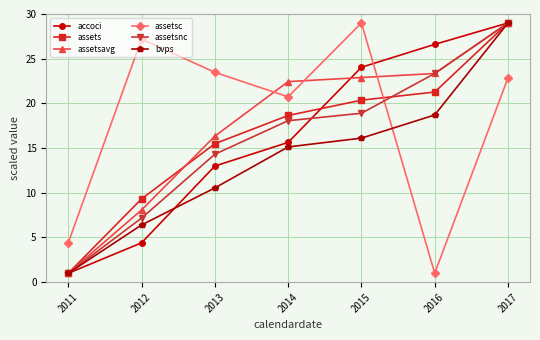

Reading right to left, what are all the values shown in this chart?

accoci: 2017=29.0	2016=26.6	2015=24.0	2014=15.6	2013=13.0	2012=4.4	2011=1.0
assets: 2017=29.0	2016=21.3	2015=20.4	2014=18.6	2013=15.5	2012=9.3	2011=1.0
assetsavg: 2017=29.0	2016=23.3	2015=22.9	2014=22.4	2013=16.3	2012=8.1	2011=1.0
assetsc: 2017=22.9	2016=1.0	2015=29.0	2014=20.7	2013=23.5	2012=27.2	2011=4.4
assetsnc: 2017=29.0	2016=23.3	2015=18.9	2014=18.1	2013=14.3	2012=7.2	2011=1.0
bvps: 2017=29.0	2016=18.7	2015=16.1	2014=15.1	2013=10.5	2012=6.4	2011=1.0